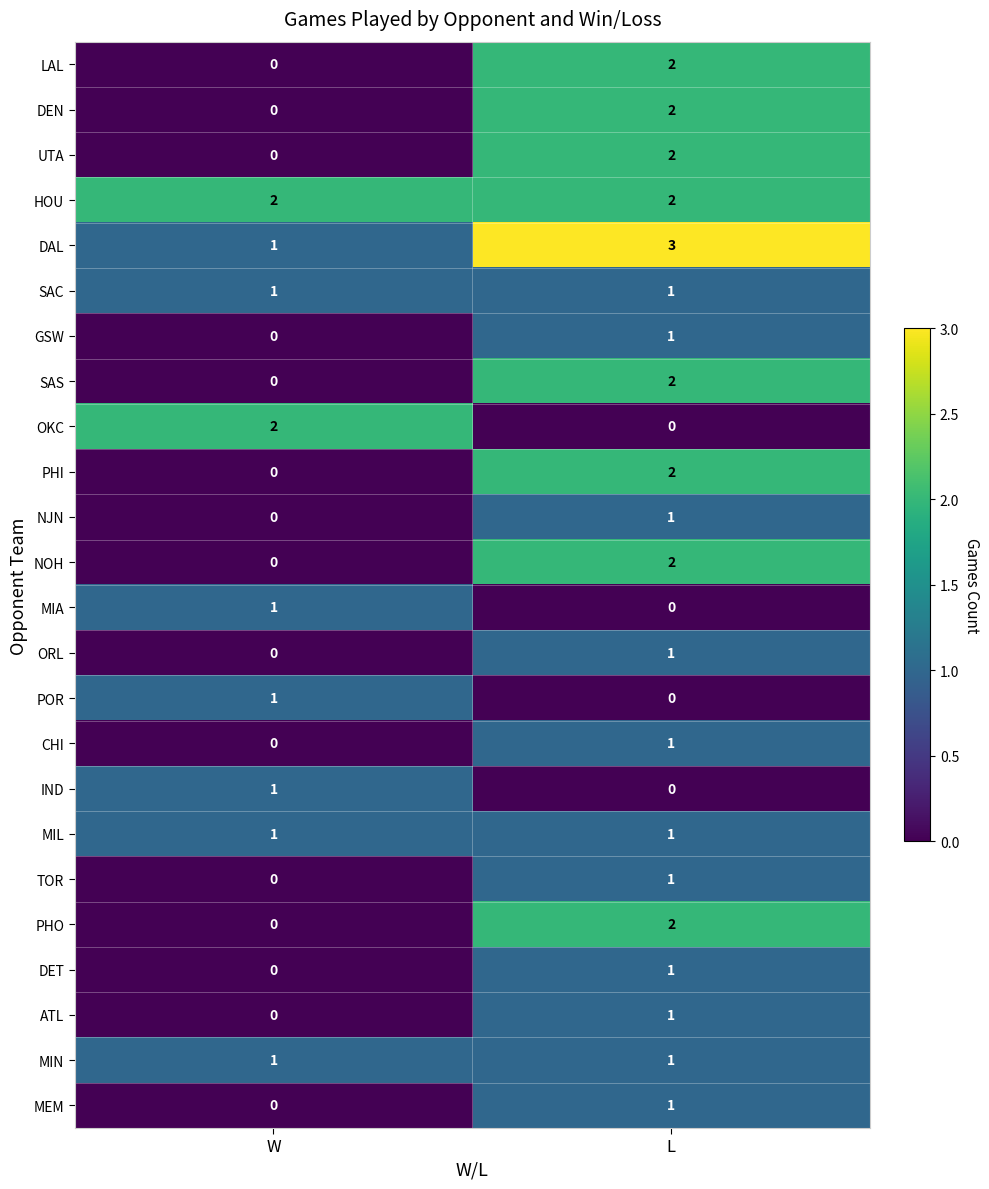

At which category is the sum across all series the highest?

L